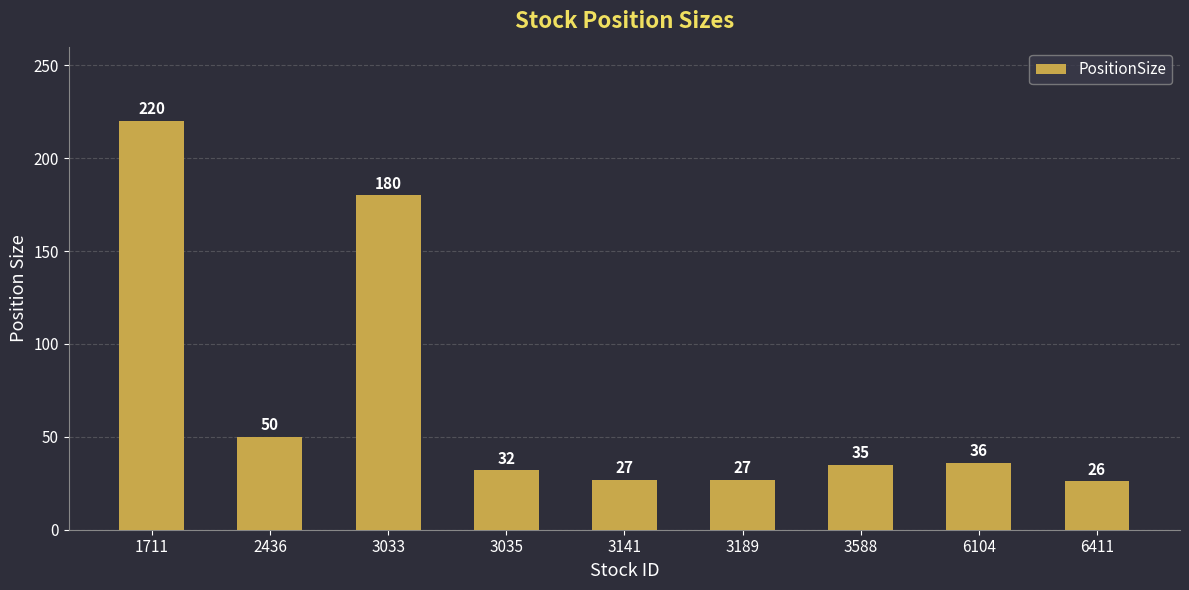

What is the ratio of the value at 6411 to the value at 3033?

0.1